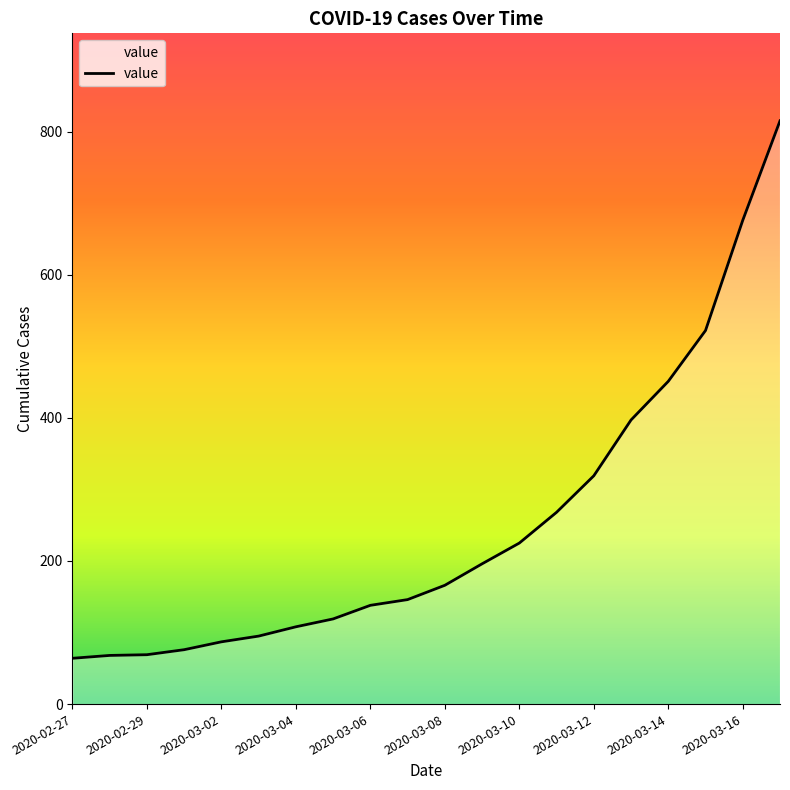

What is the difference between the maximum and minimum values?

751